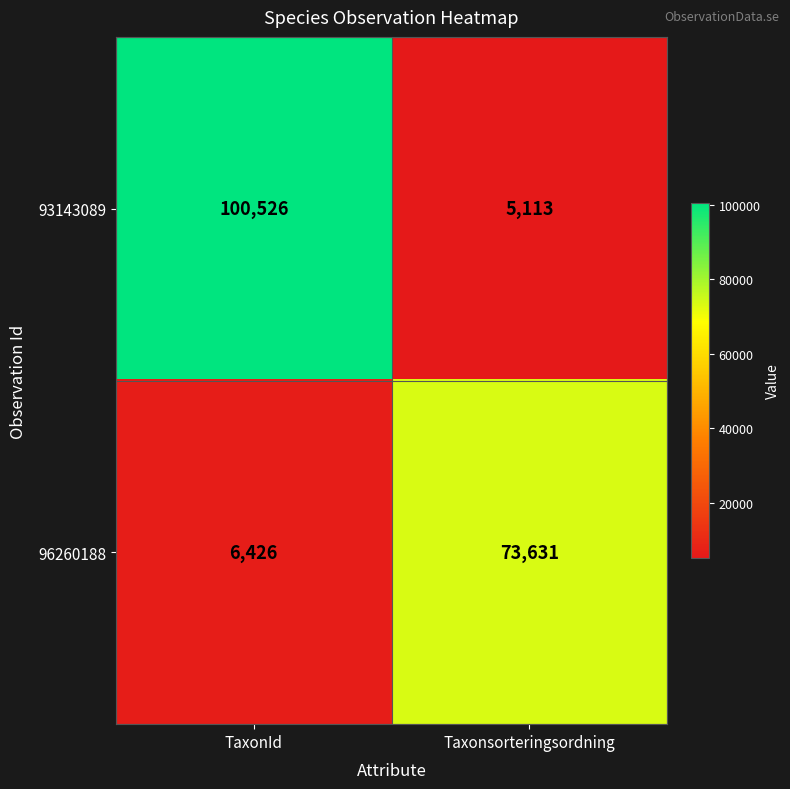

Reading left to right, extract all data points from this chart.

93143089: 100526	5113
96260188: 6426	73631